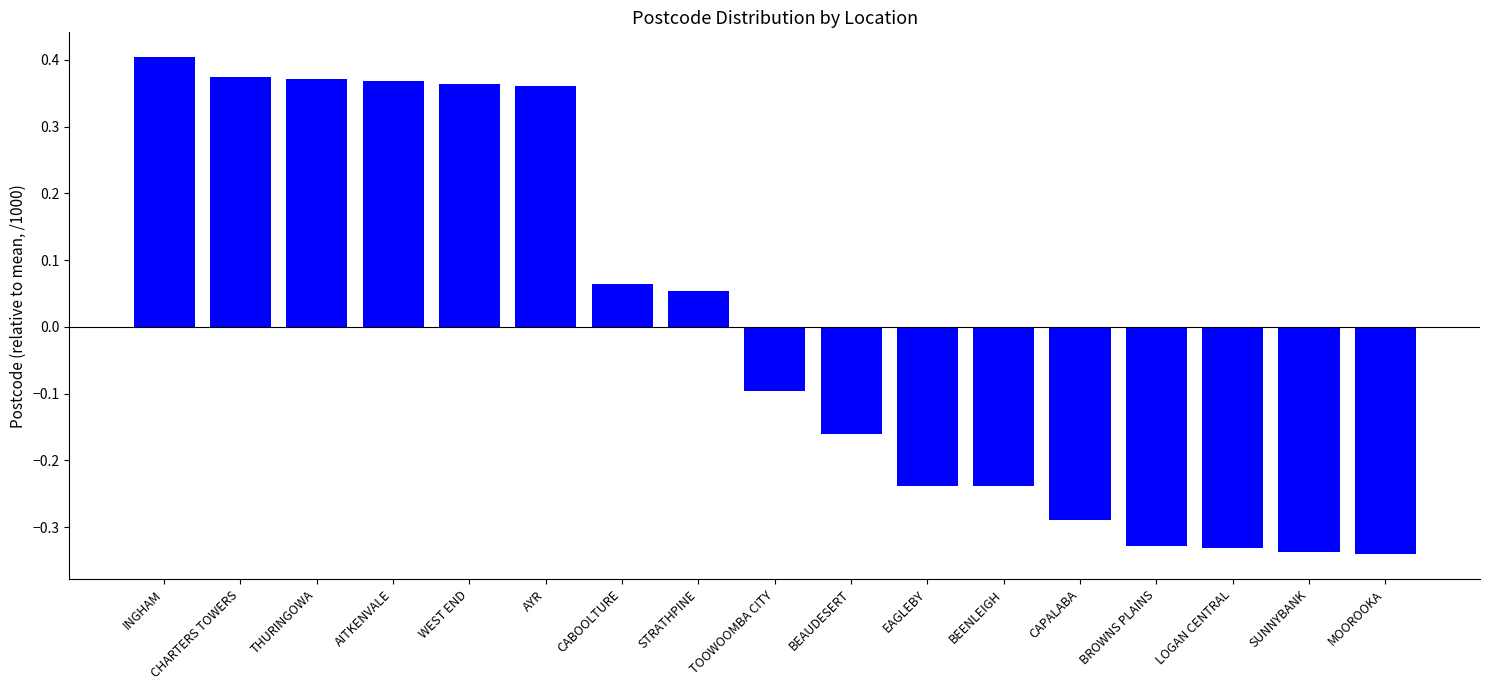

At which label does the data first exceed 0?

INGHAM